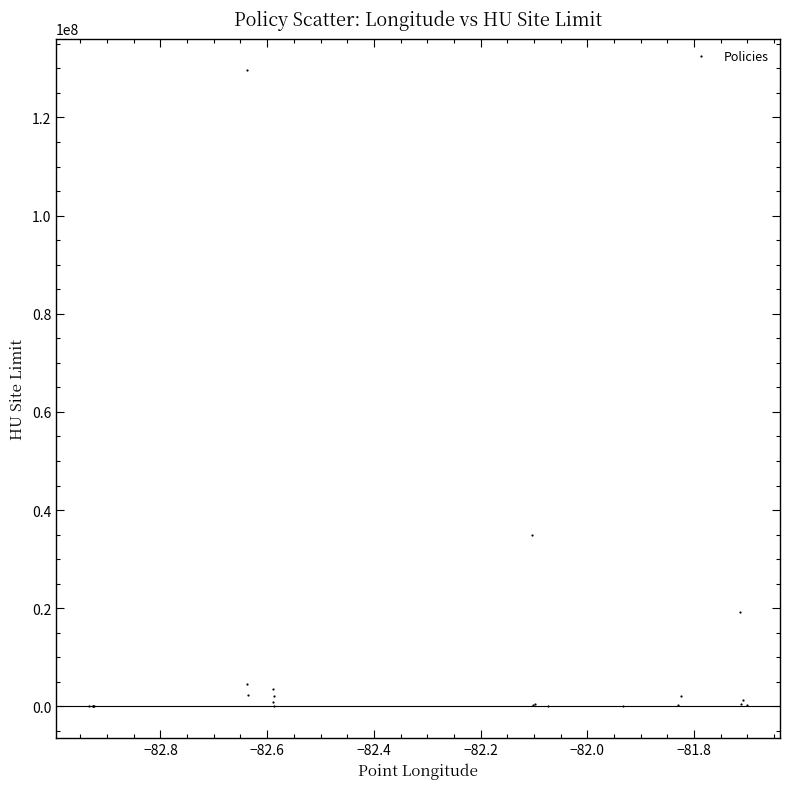

What Y value in the scatter plot is closest to 64804623?

34830000.0